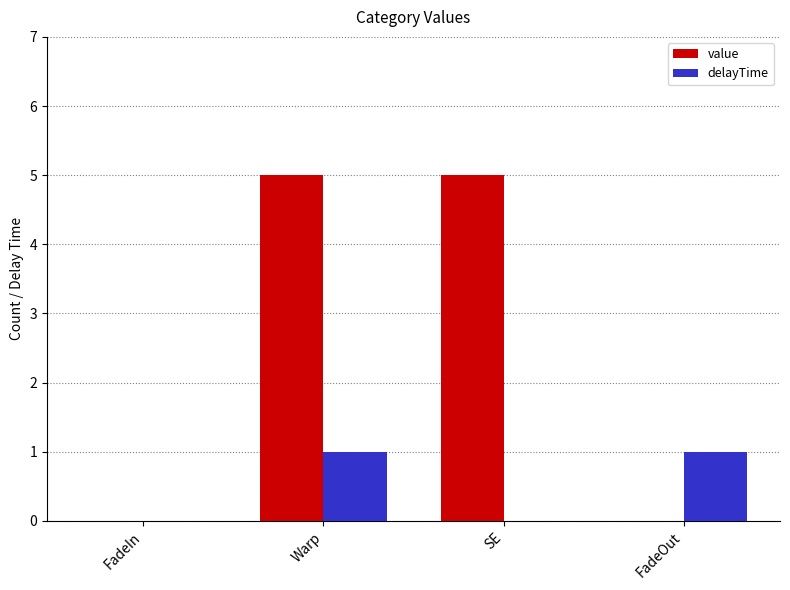

Is it true that delayTime equals 1 at FadeOut?

True